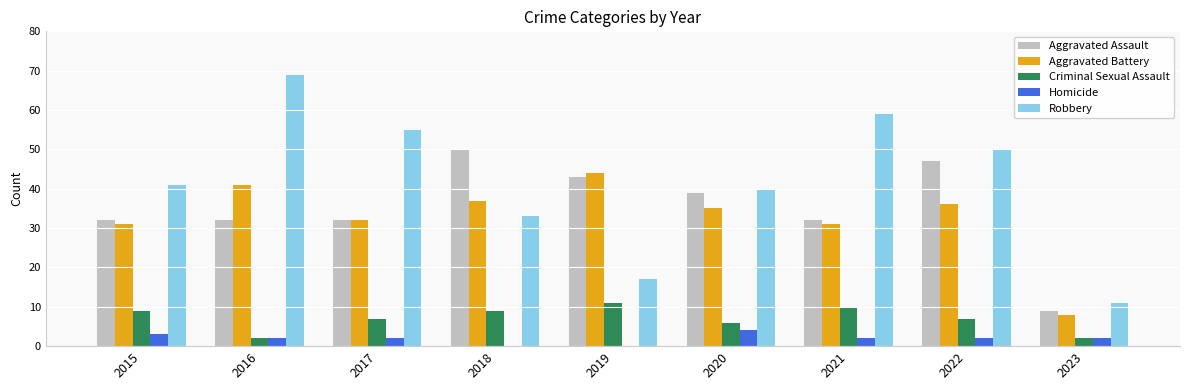

What are all the series names shown in the legend?

Aggravated Assault, Aggravated Battery, Criminal Sexual Assault, Homicide, Robbery